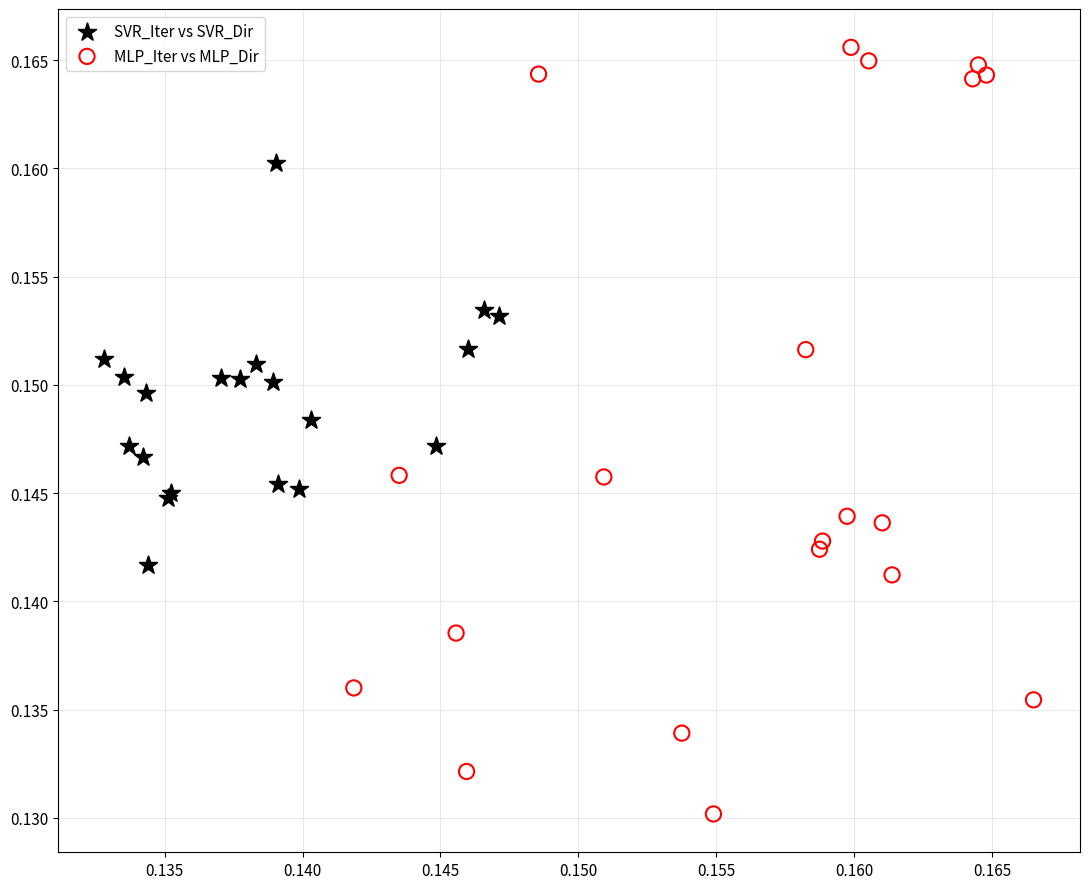

Which series reaches the minimum Y coordinate?

MLP_Iter vs MLP_Dir